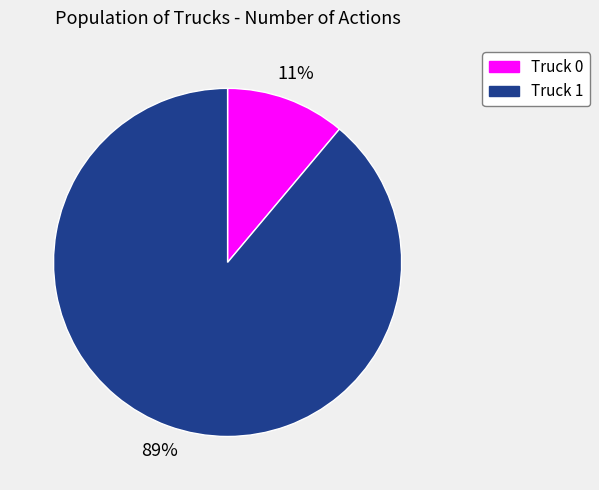

Rank the categories by value from lowest to highest.

Truck 0, Truck 1